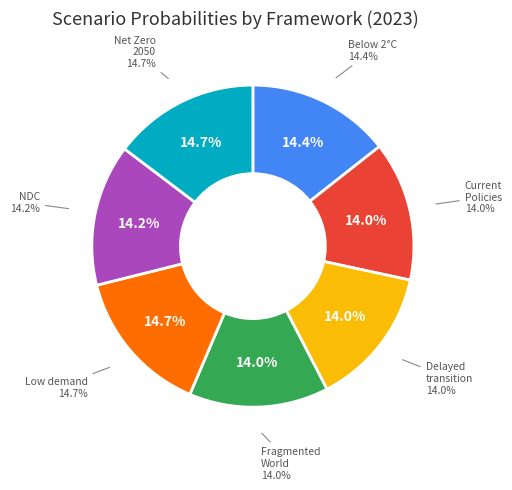

The Delayed transition slice represents 14% of the pie. True or false?

True